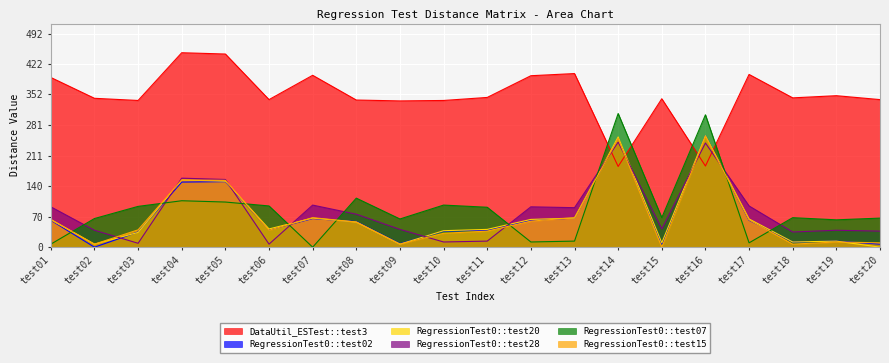

Reading left to right, extract all data points from this chart.

DataUtil_ESTest::test3: test01=391	test02=343	test03=338	test04=448	test05=445	test06=340	test07=396	test08=339	test09=337	test10=338	test11=345	test12=395	test13=400	test14=186	test15=342	test16=187	test17=398	test18=344	test19=349	test20=340
RegressionTest0::test02: test01=62	test02=0	test03=35	test04=150	test05=151	test06=40	test07=66	test08=59	test09=8	test10=37	test11=39	test12=62	test13=67	test14=252	test15=7	test16=257	test17=62	test18=12	test19=14	test20=7
RegressionTest0::test20: test01=64	test02=7	test03=34	test04=155	test05=152	test06=42	test07=67	test08=58	test09=7	test10=38	test11=41	test12=64	test13=67	test14=254	test15=10	test16=257	test17=65	test18=12	test19=14	test20=0
RegressionTest0::test28: test01=93	test02=39	test03=9	test04=159	test05=156	test06=7	test07=97	test08=76	test09=41	test10=12	test11=14	test12=93	test13=91	test14=242	test15=42	test16=240	test17=95	test18=35	test19=39	test20=37
RegressionTest0::test07: test01=7	test02=66	test03=94	test04=107	test05=104	test06=95	test07=0	test08=113	test09=65	test10=97	test11=92	test12=12	test13=14	test14=308	test15=68	test16=305	test17=10	test18=68	test19=63	test20=67
RegressionTest0::test15: test01=63	test02=7	test03=40	test04=155	test05=154	test06=39	test07=68	test08=58	test09=7	test10=32	test11=37	test12=60	test13=68	test14=250	test15=0	test16=255	test17=63	test18=7	test19=12	test20=10